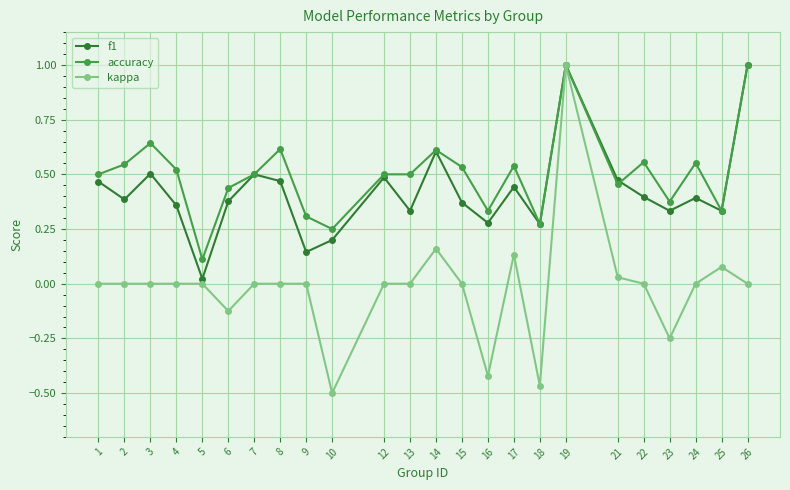

Between 14 and 16, which series saw the biggest shift?

kappa